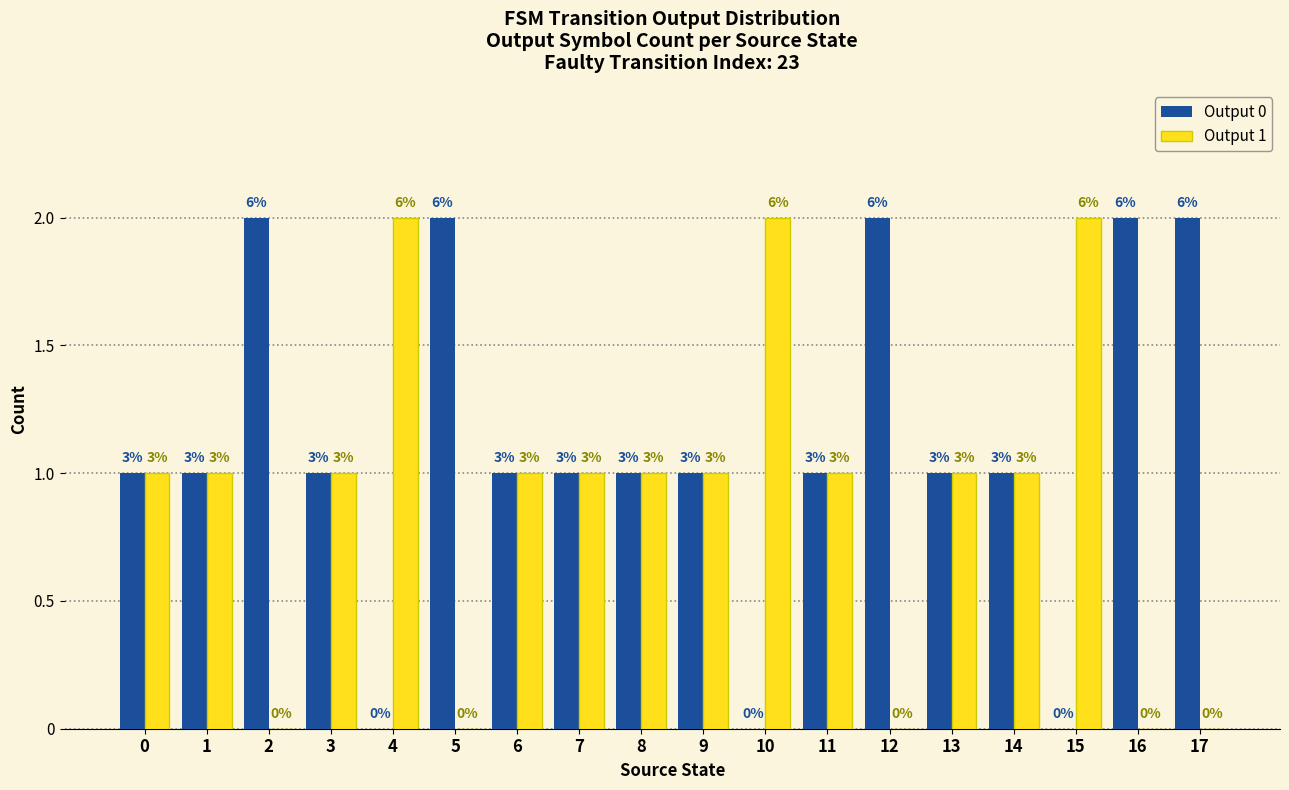

Where does the Output 1 series first go above 1?

4